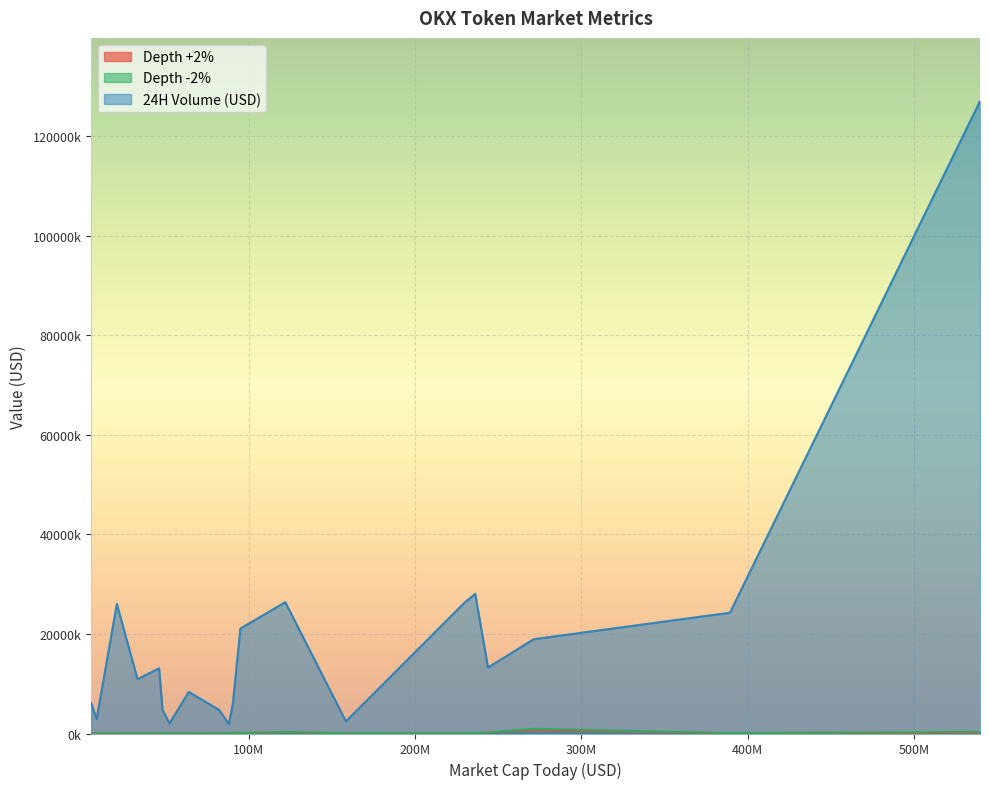

In Depth +2%, how many points are lower than both neighbors (excluding endpoints)?

6